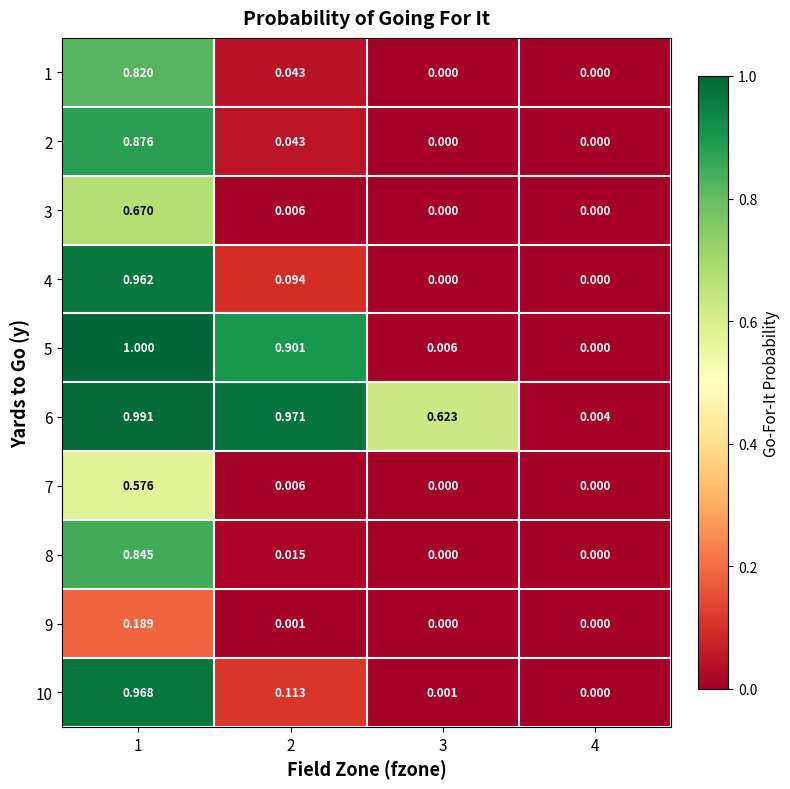

Between 1 and 4, which series saw the biggest shift?

5